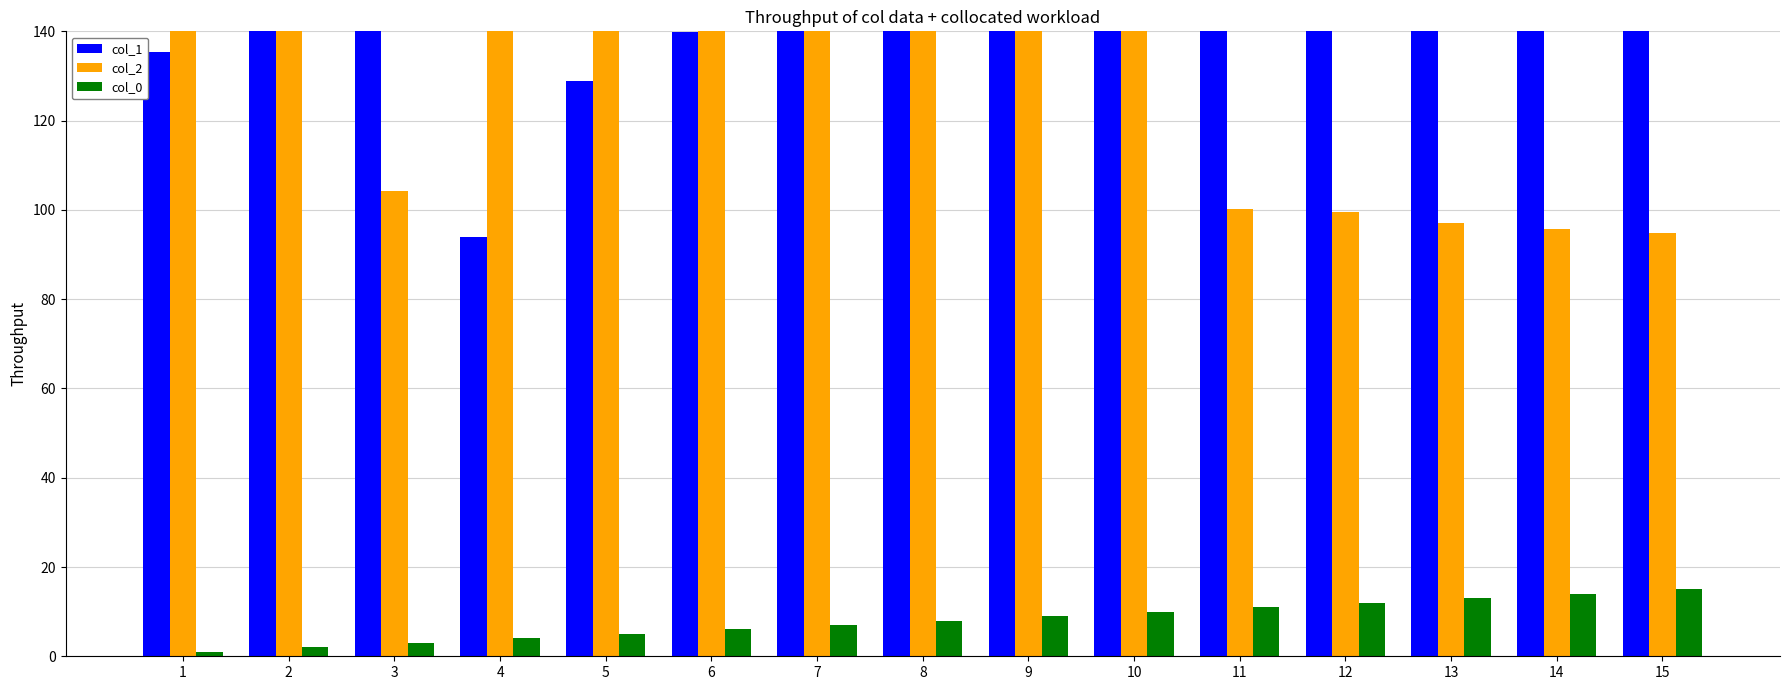

How many distinct data groups are displayed?

3